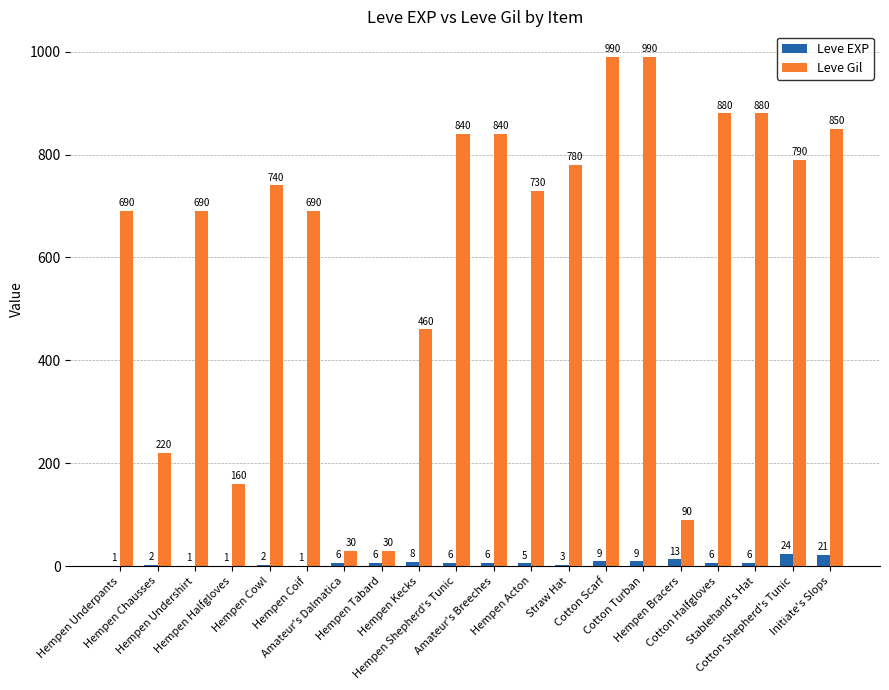

How many groups of bars are there?

20